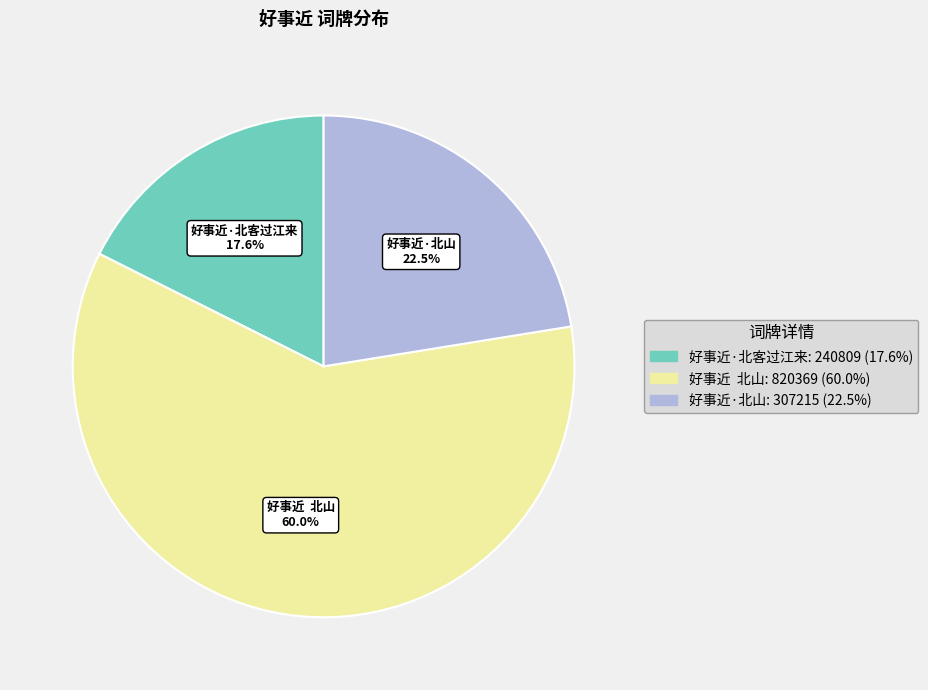

To the nearest percent, what is the difference between the 好事近·北山 and 好事近·北客过江来 slice percentages?

5%